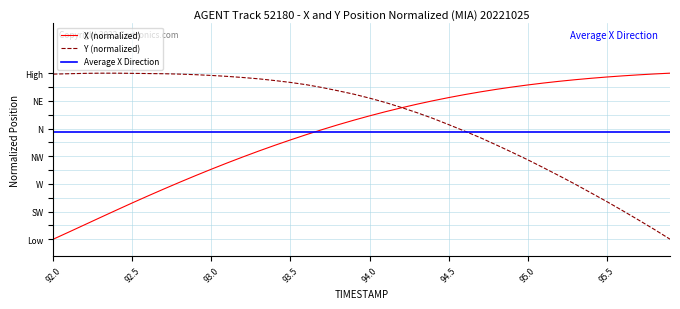

True or false: Y has a value of 0.2 at 22.

False